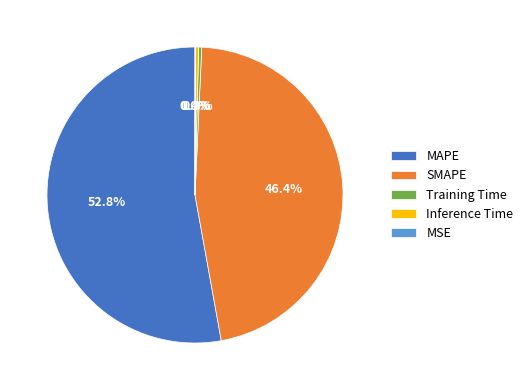

Which slice is the largest?

MAPE